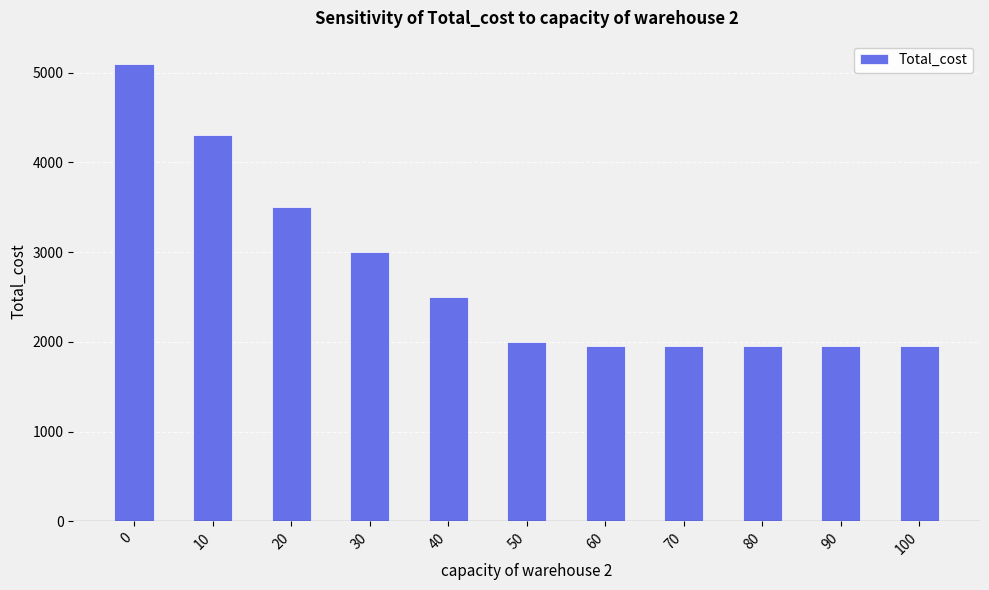

What is the ratio of the value at 90 to the value at 100?

1.0